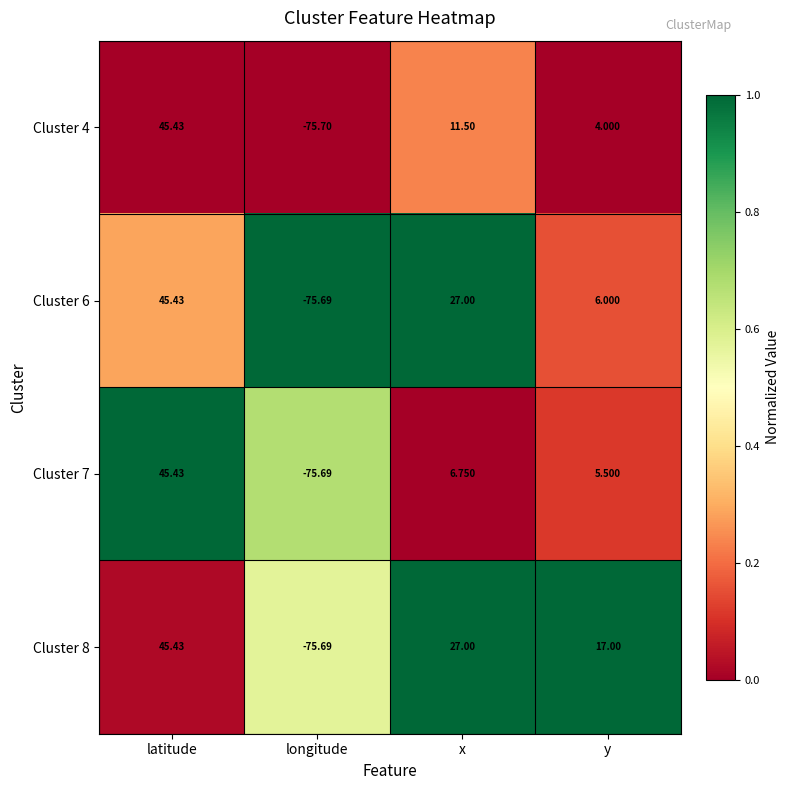

At which label does Cluster 7 reach its peak?

latitude